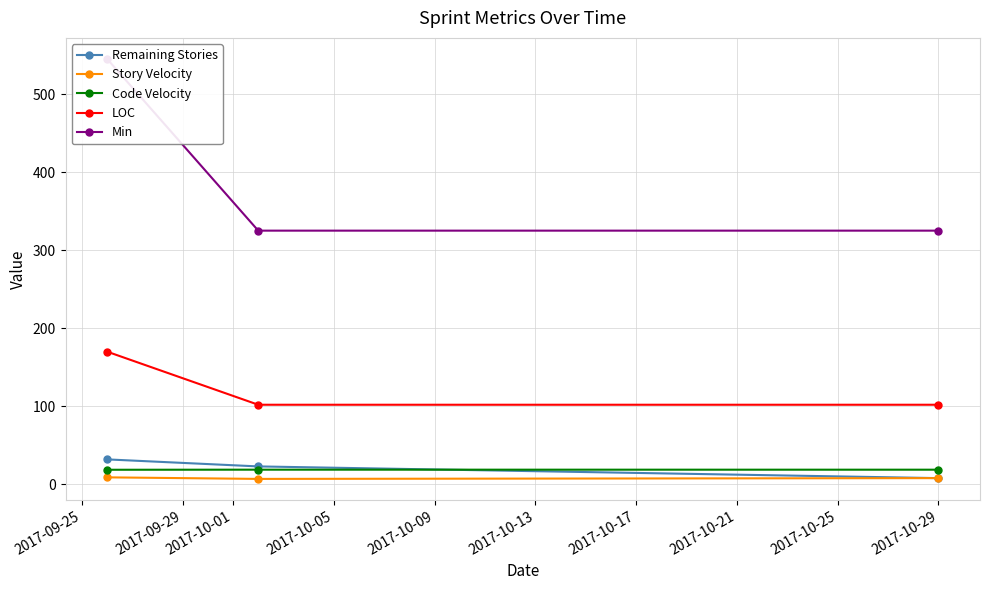

Does the chart have visible grid lines?

Yes